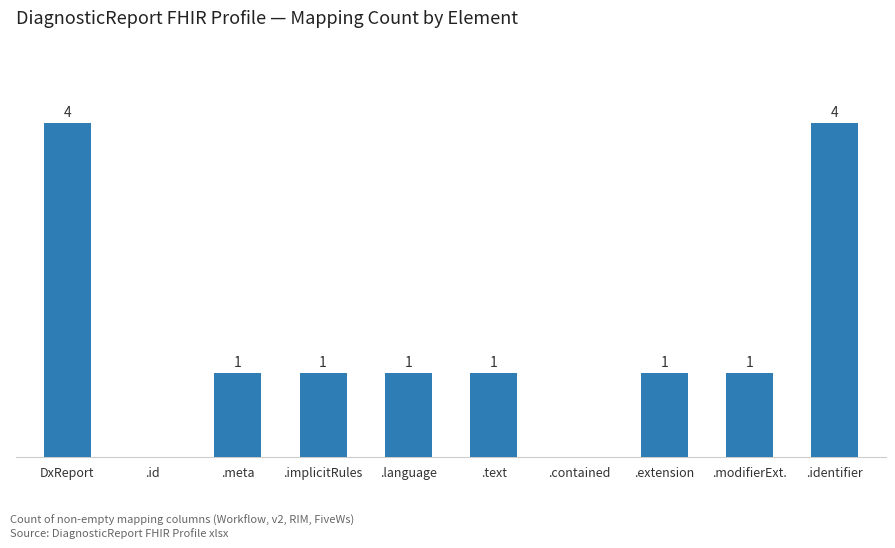

Where does the data first go above 1?

DxReport